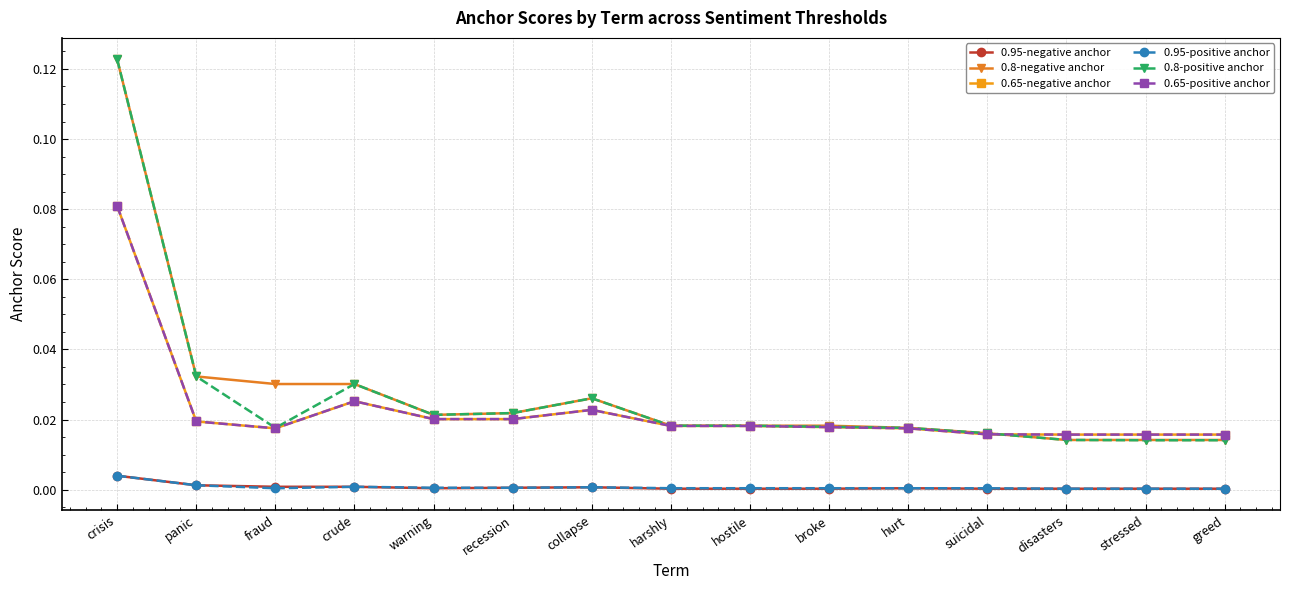

At how many categories does at least one series exceed 0?

15